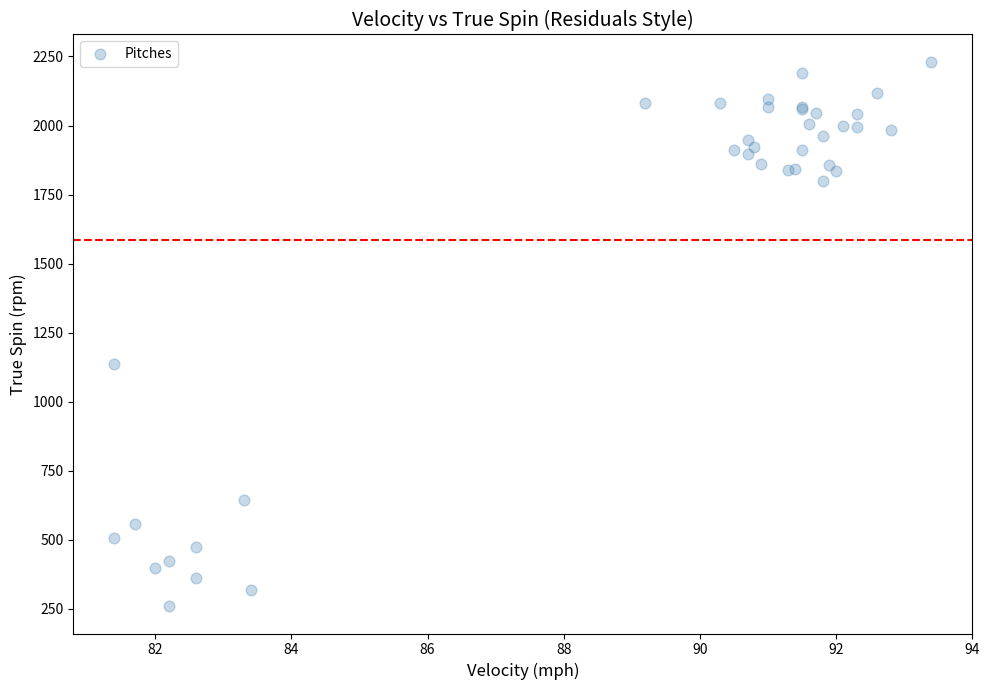

What Y value in the scatter plot is closest to 1245?

1138